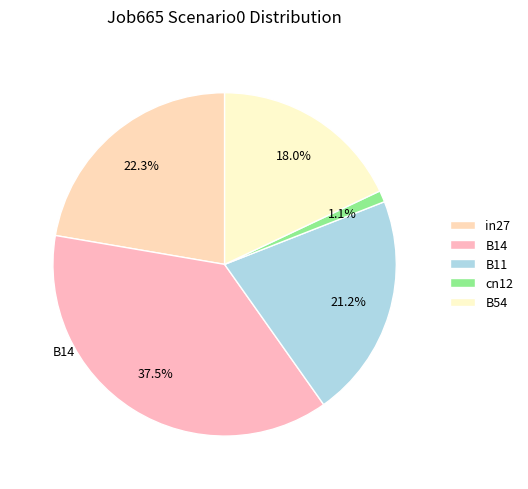

What is the smallest slice in the pie chart?

cn12